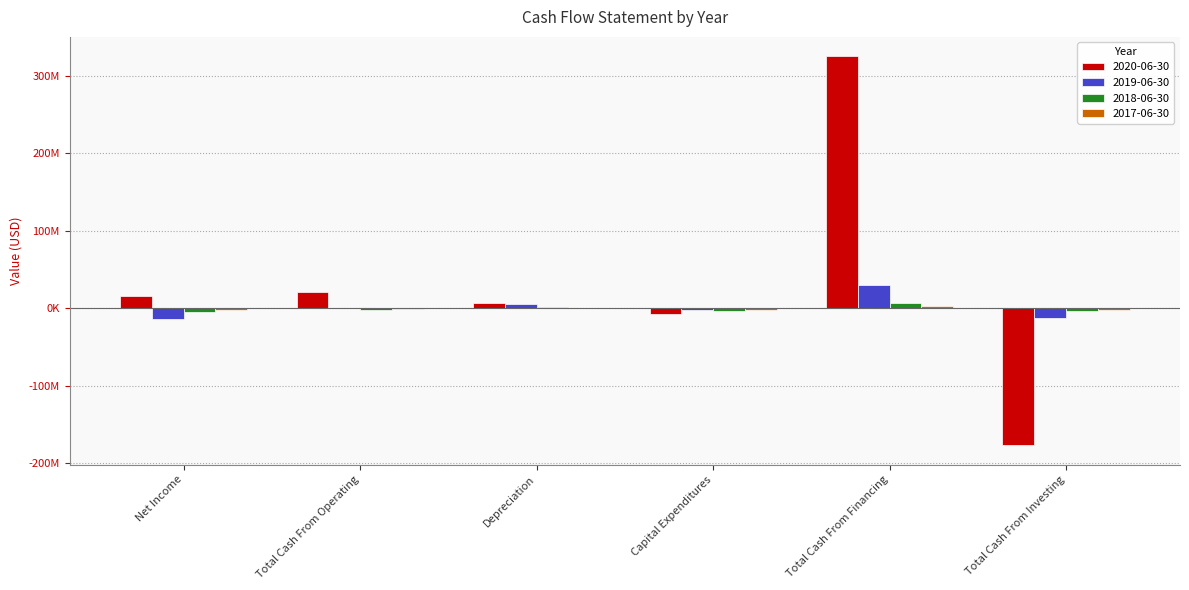

Where is 2020-06-30 nearest to the value 74187500?

Total Cash From Operating